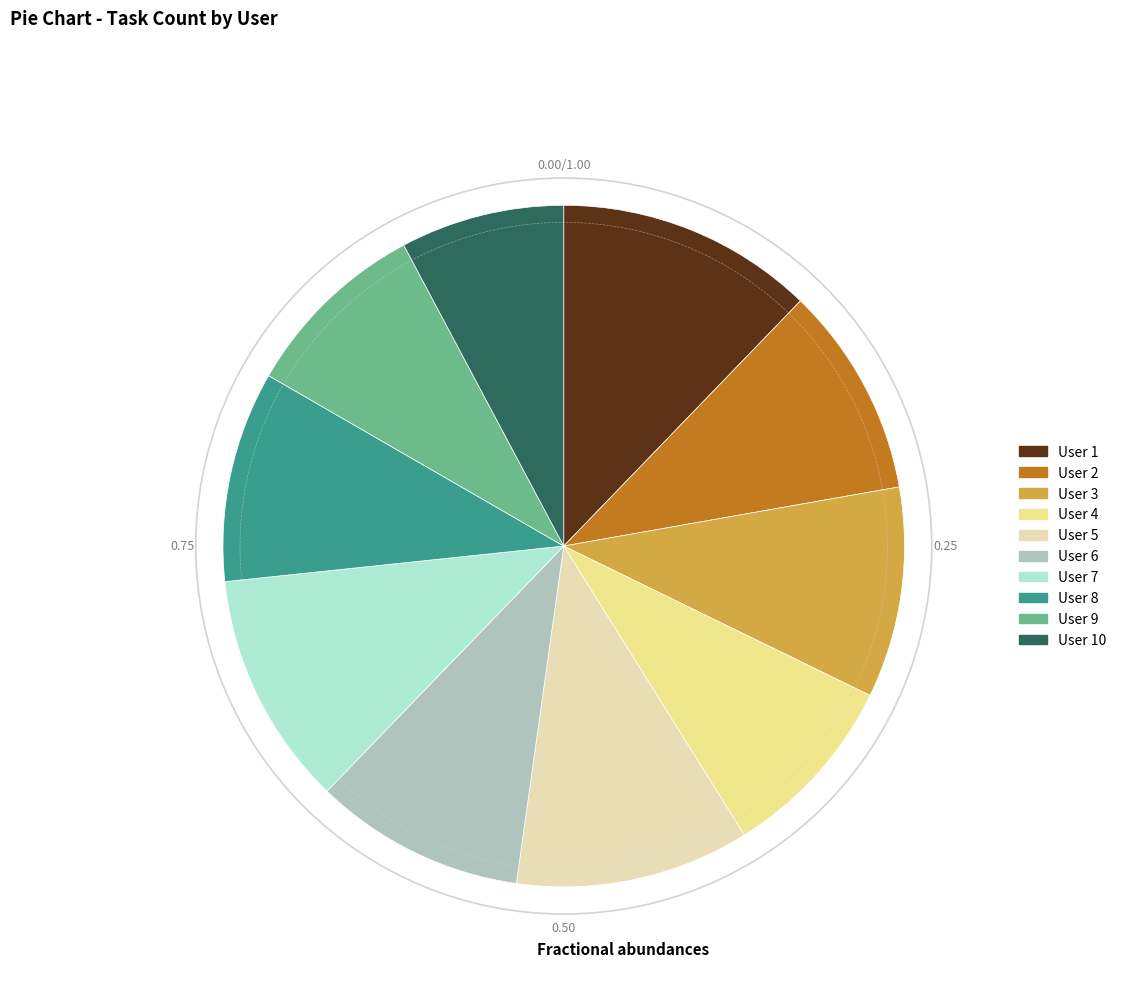

Is there a majority slice in this chart?

No